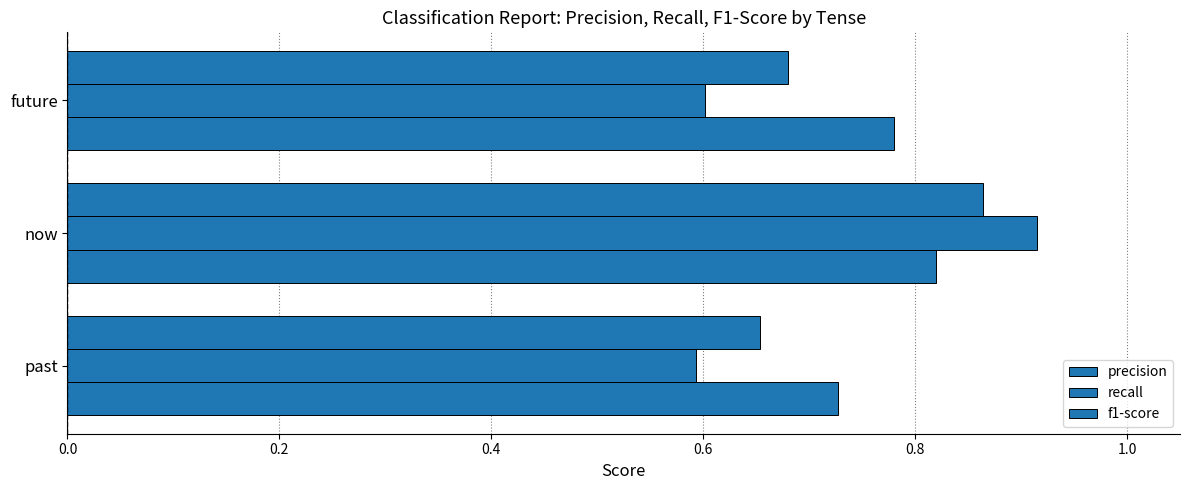

What is the value of the precision bar at the 1st from the left?

0.7